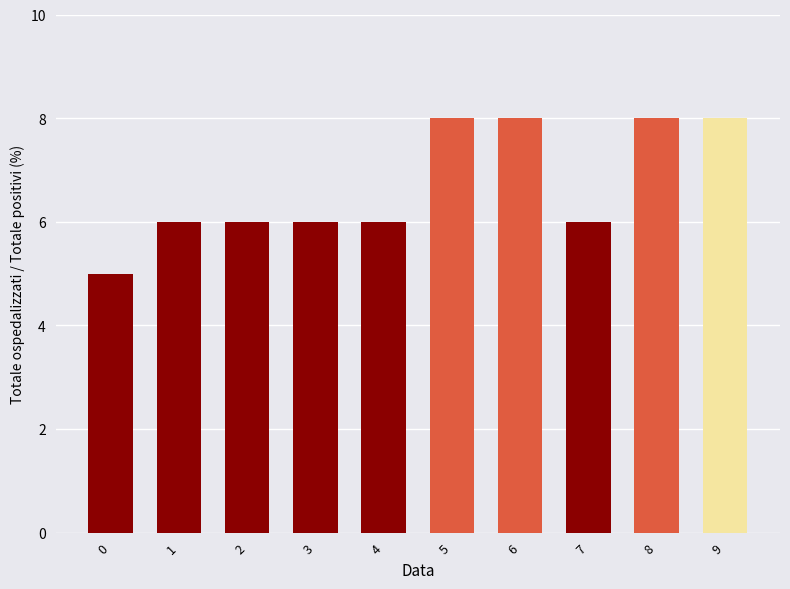

How many bars are there in total?

10